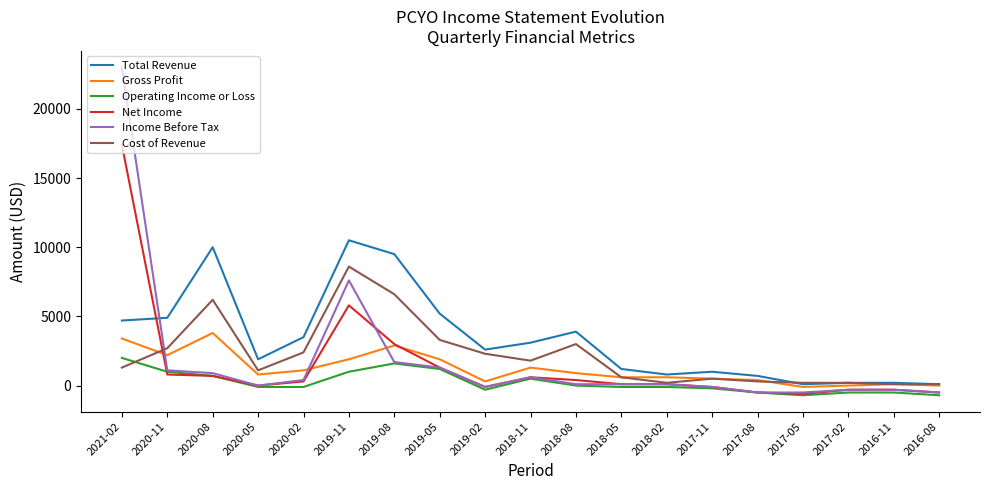

Does the chart display data point markers on the line(s)?

No